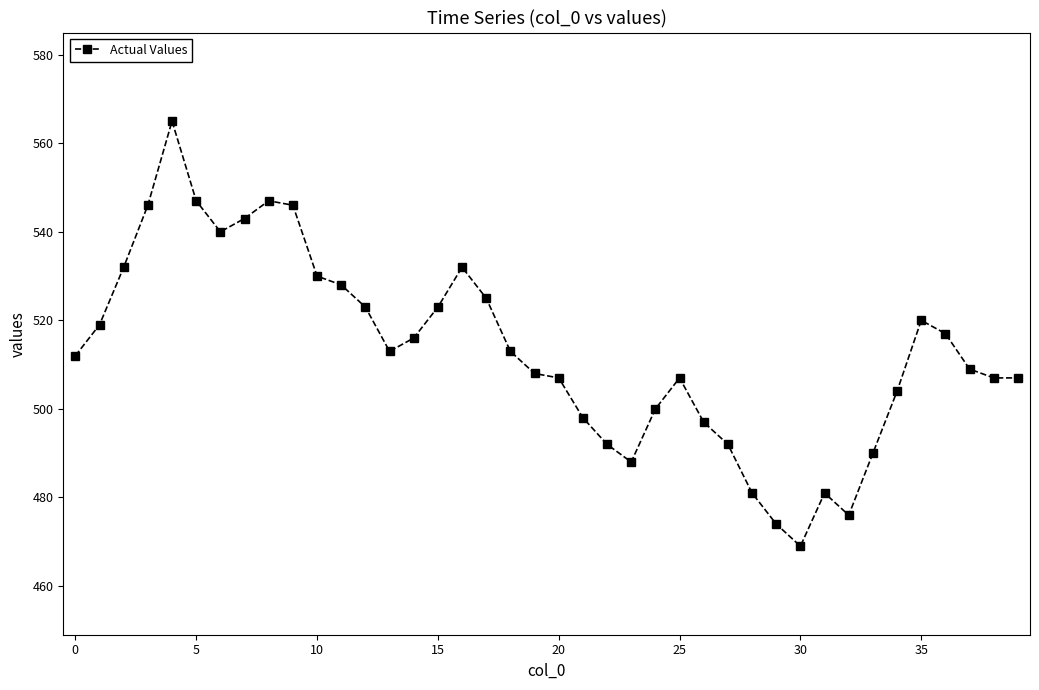

What is the difference between the maximum and second lowest values?

91